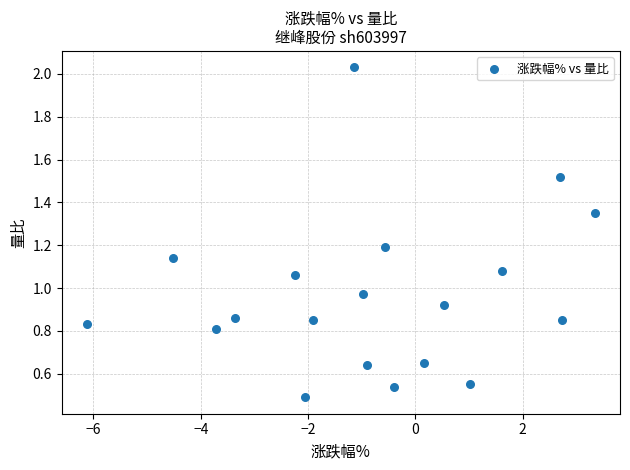

What is the range of X values (max minus min)?

9.5